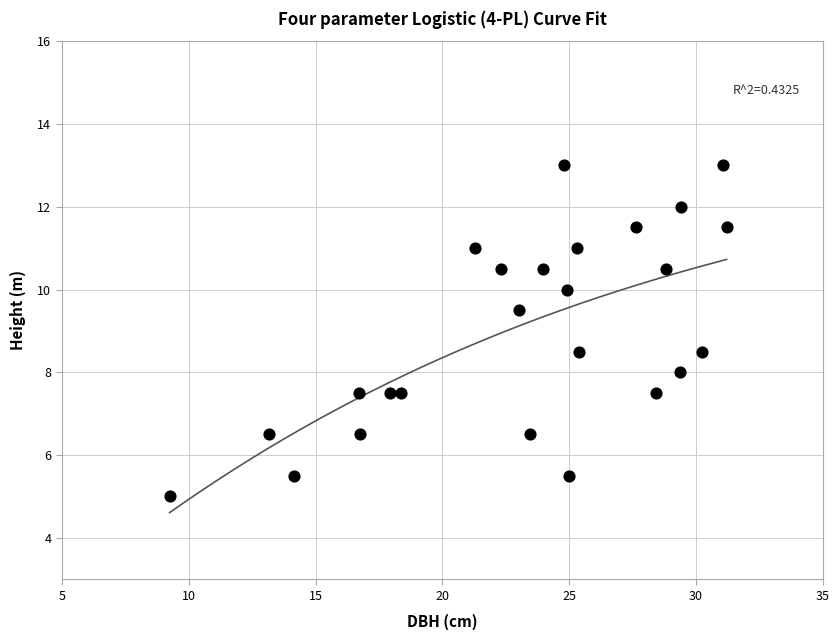

What is the range of X values (max minus min)?

21.9